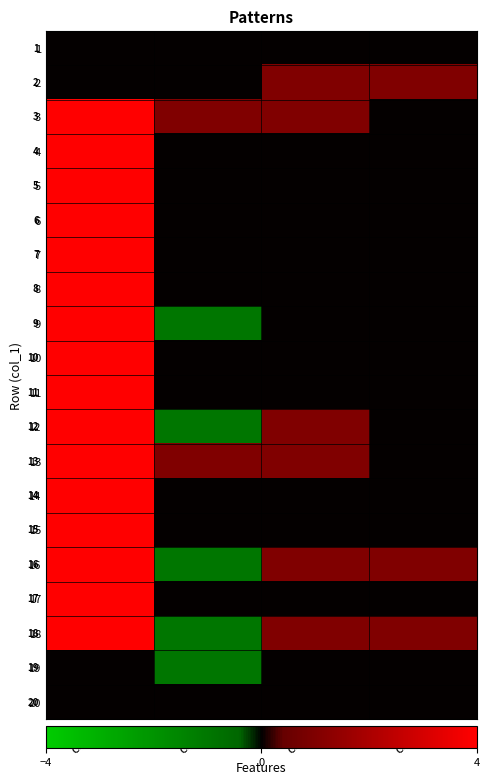

At col_5, list the series in order from largest to smallest.

20, 19, 18, 17, 16, 15, 14, 13, 12, 11, 10, 9, 8, 7, 6, 5, 4, 3, 2, 1